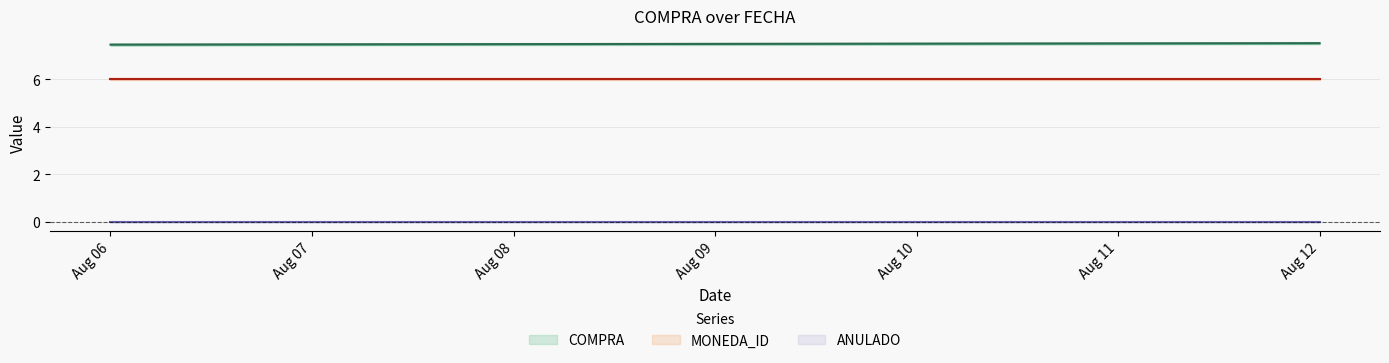

Reading right to left, list all the values displayed in this chart.

COMPRA: 7.5	7.5	7.5	7.5	7.5	7.5	7.5
MONEDA_ID: 6.0	6.0	6.0	6.0	6.0	6.0	6.0
ANULADO: 0.0	0.0	0.0	0.0	0.0	0.0	0.0